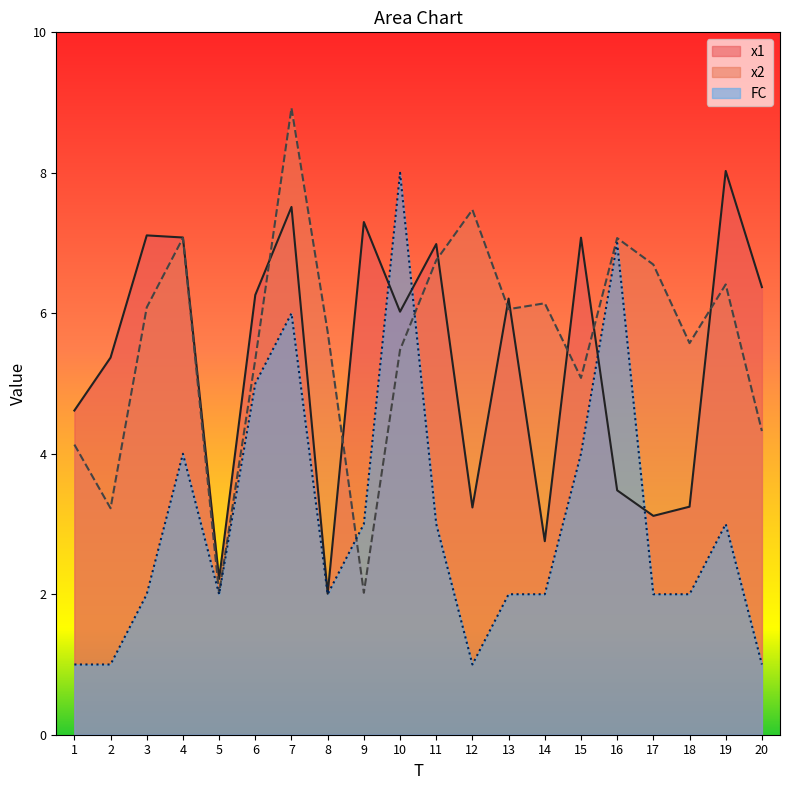

At which category is the sum across all series the highest?

7